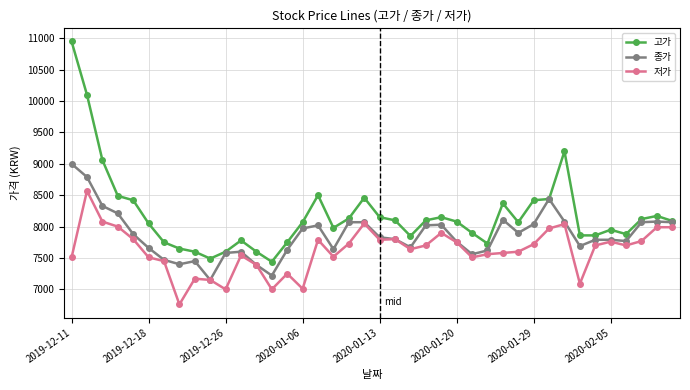

What is the minimum value for 저가?

6760